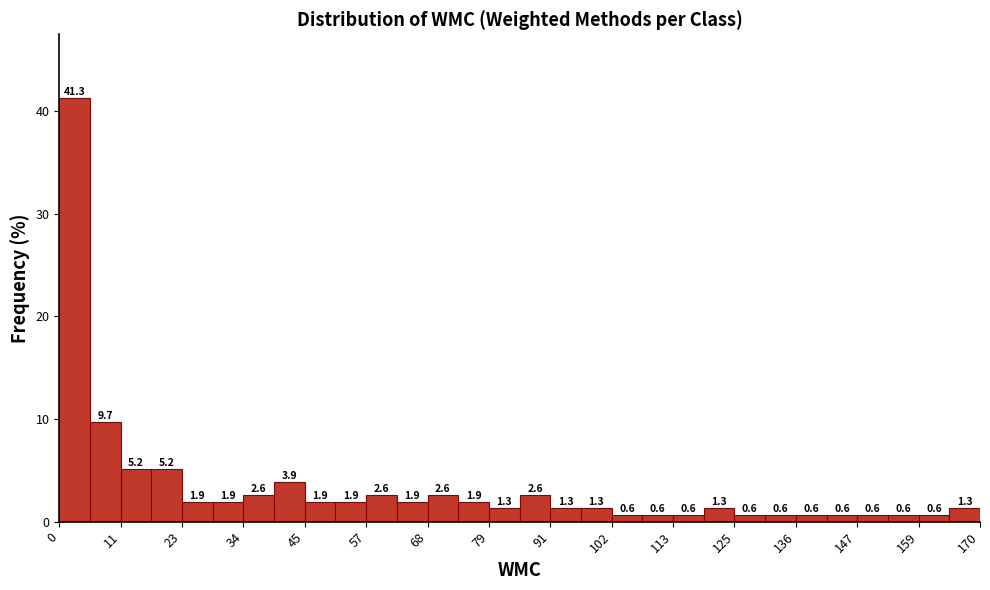

Around what value on the x-axis is the tallest bar? Give the approximate position of its centre, as read against the axis.

2